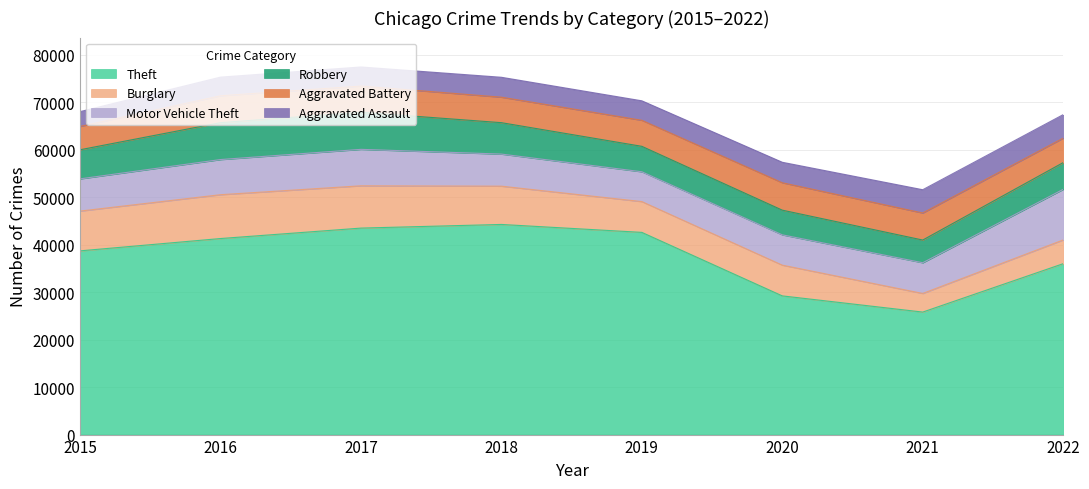

Rank the categories by Aggravated Battery value from lowest to highest.

2015, 2022, 2018, 2019, 2017, 2016, 2021, 2020